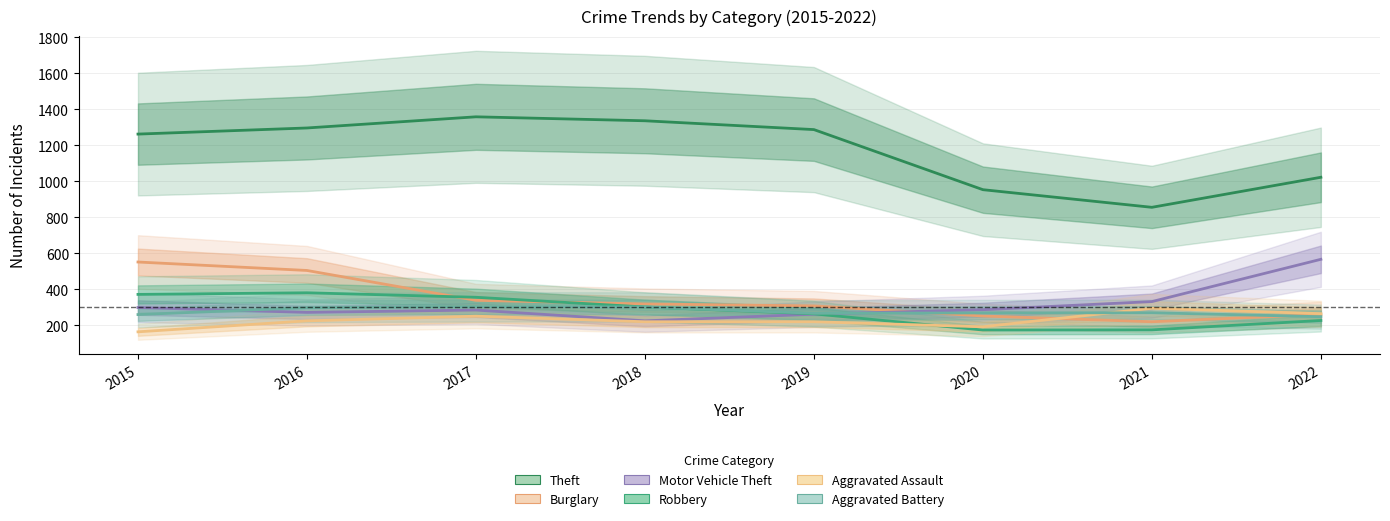

At 2021, list the series in order from largest to smallest.

Theft, Motor Vehicle Theft, Aggravated Assault, Aggravated Battery, Burglary, Robbery